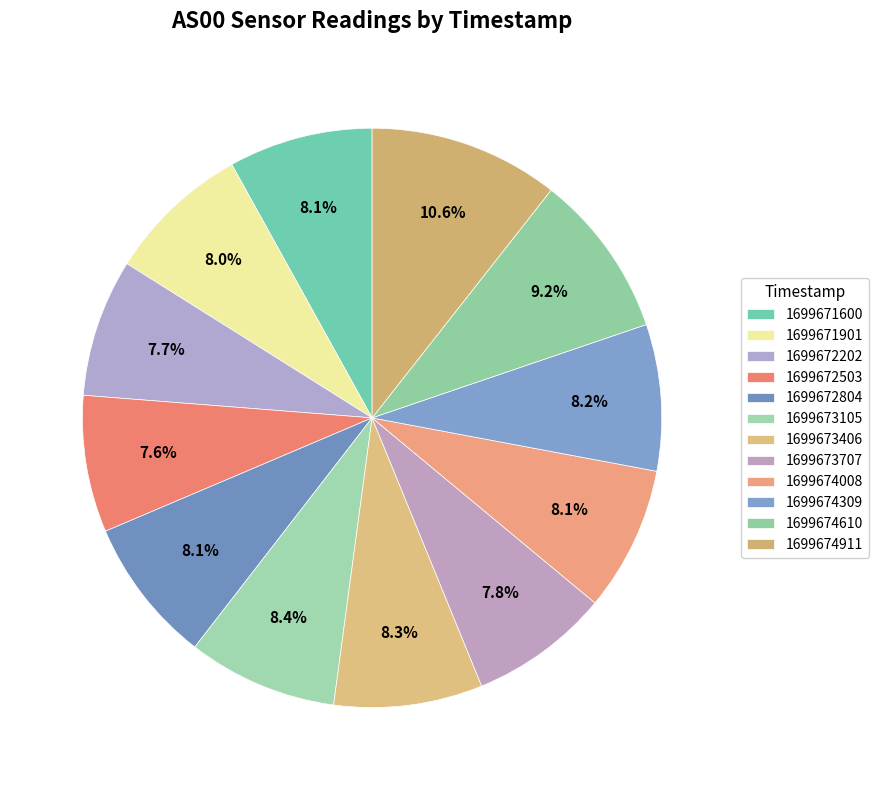

What percentage is NOT represented by 1699671901?

92.0%